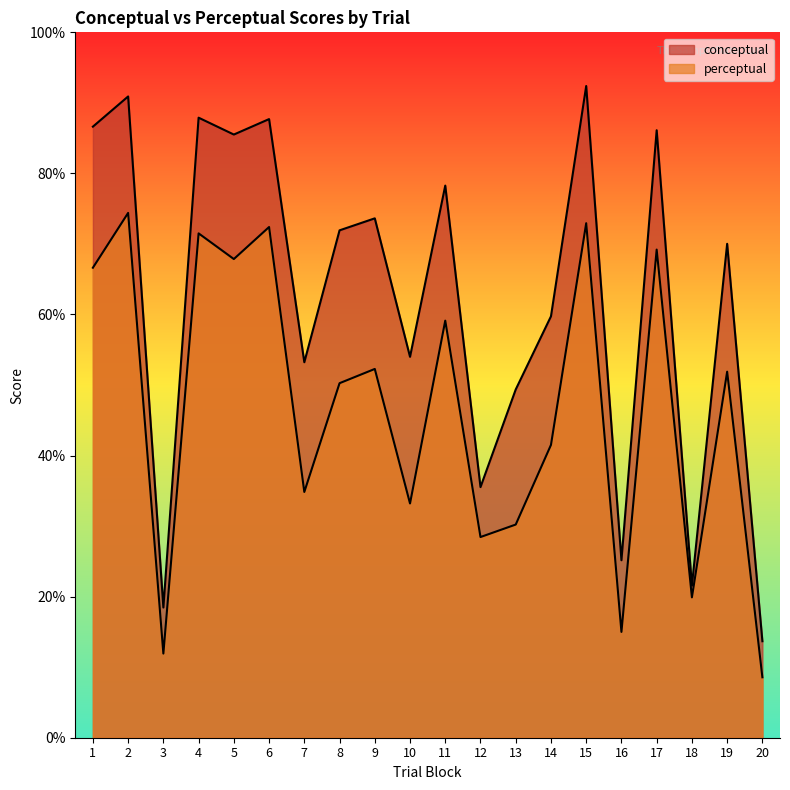

In conceptual, how many points are lower than both neighbors (excluding endpoints)?

7